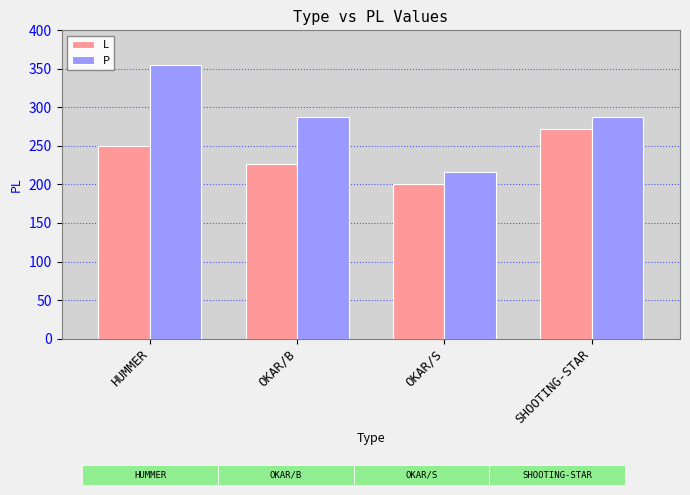

What is the label of the 4th bar from the left?

SHOOTING-STAR